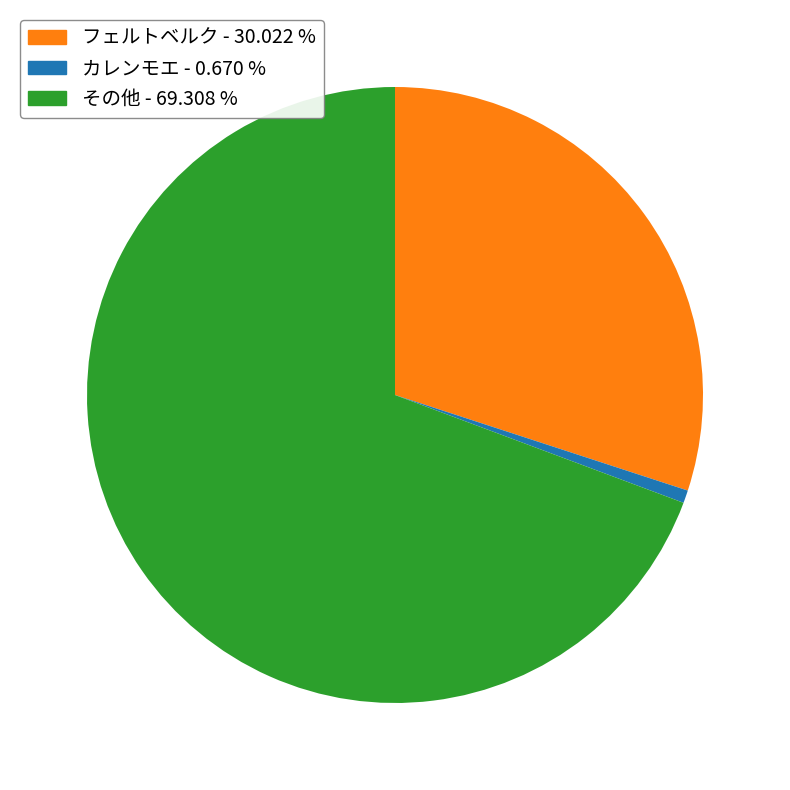

Is there a majority slice in this chart?

Yes